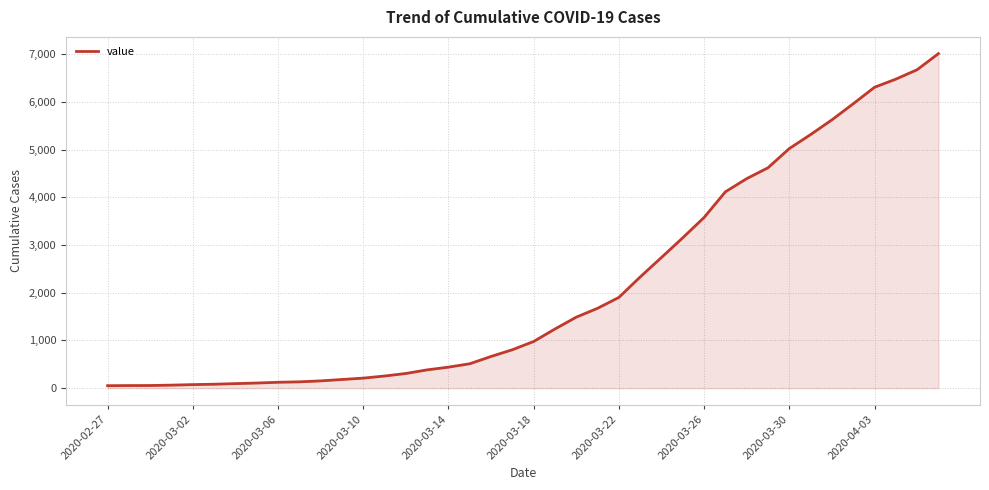

What is the difference between the maximum and minimum values?

6962